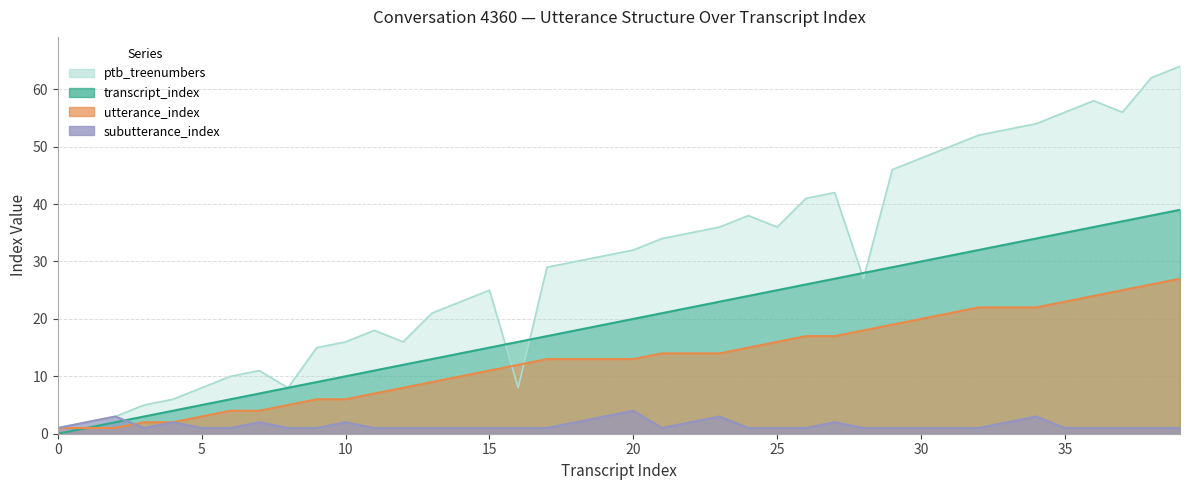

The value of utterance_index at 19 is 13. True or false?

True